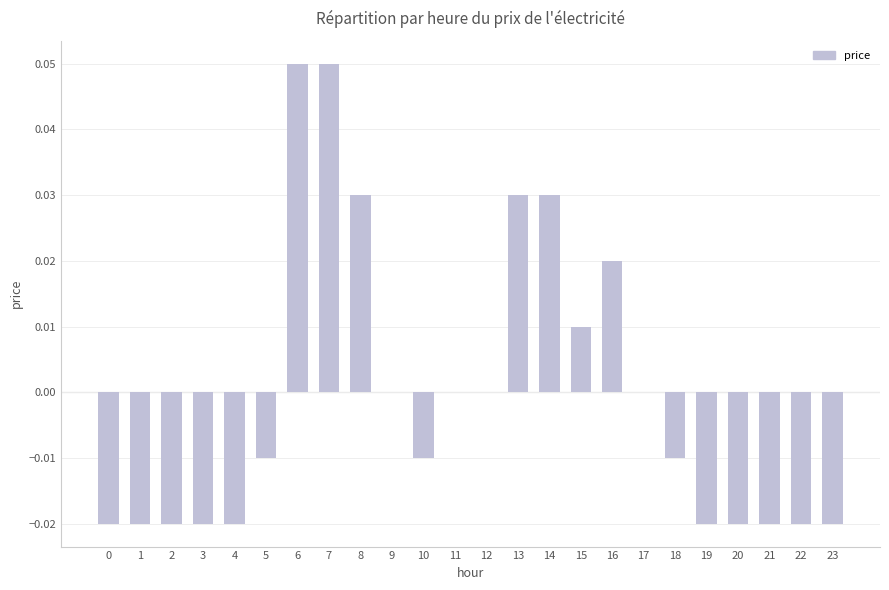

What is the change in value from 4 to 6?

+0.1